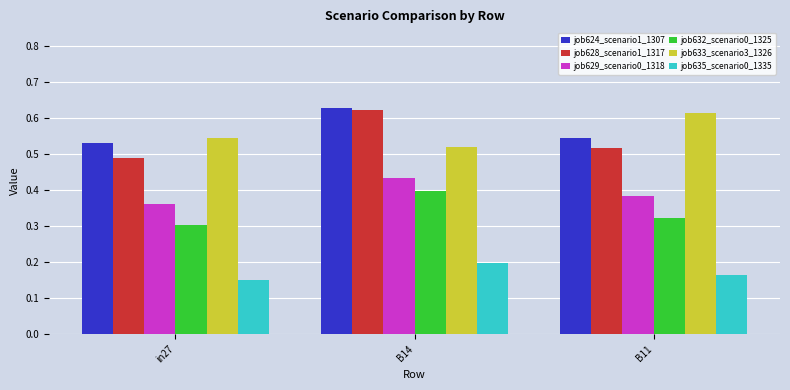

At which label is job628_scenario1_1317 closest to 0?

in27